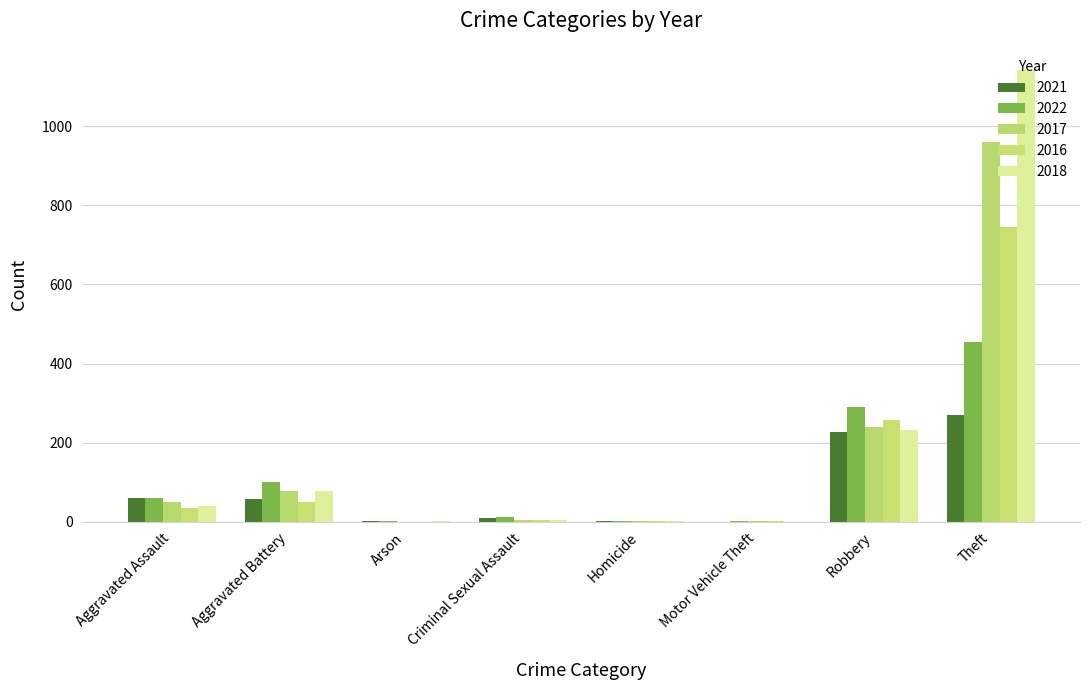

The 2021 series shows 5 at Criminal Sexual Assault. True or false?

False